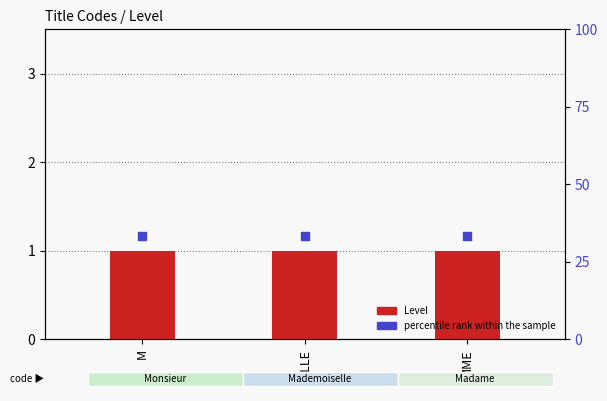

Which series reaches the maximum Y coordinate?

percentile rank within the sample